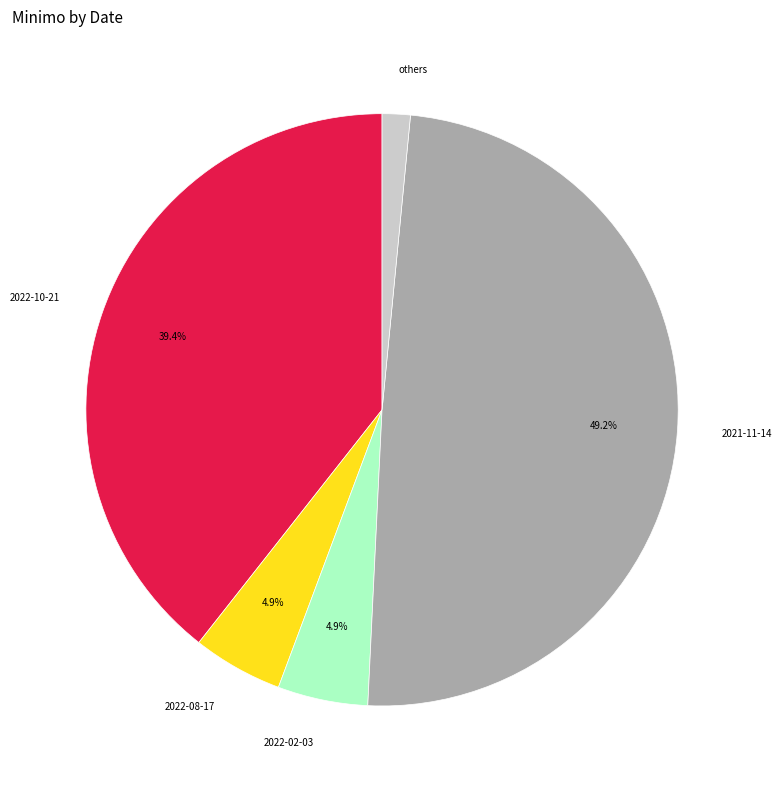

Is 2021-11-14 the majority of the pie?

No